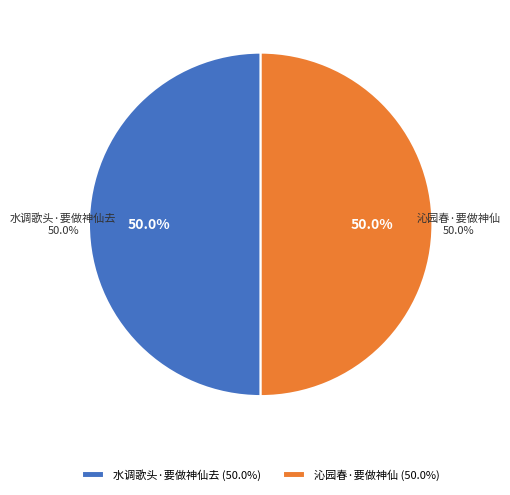

What is the smallest slice in the pie chart?

水调歌头·要做神仙去